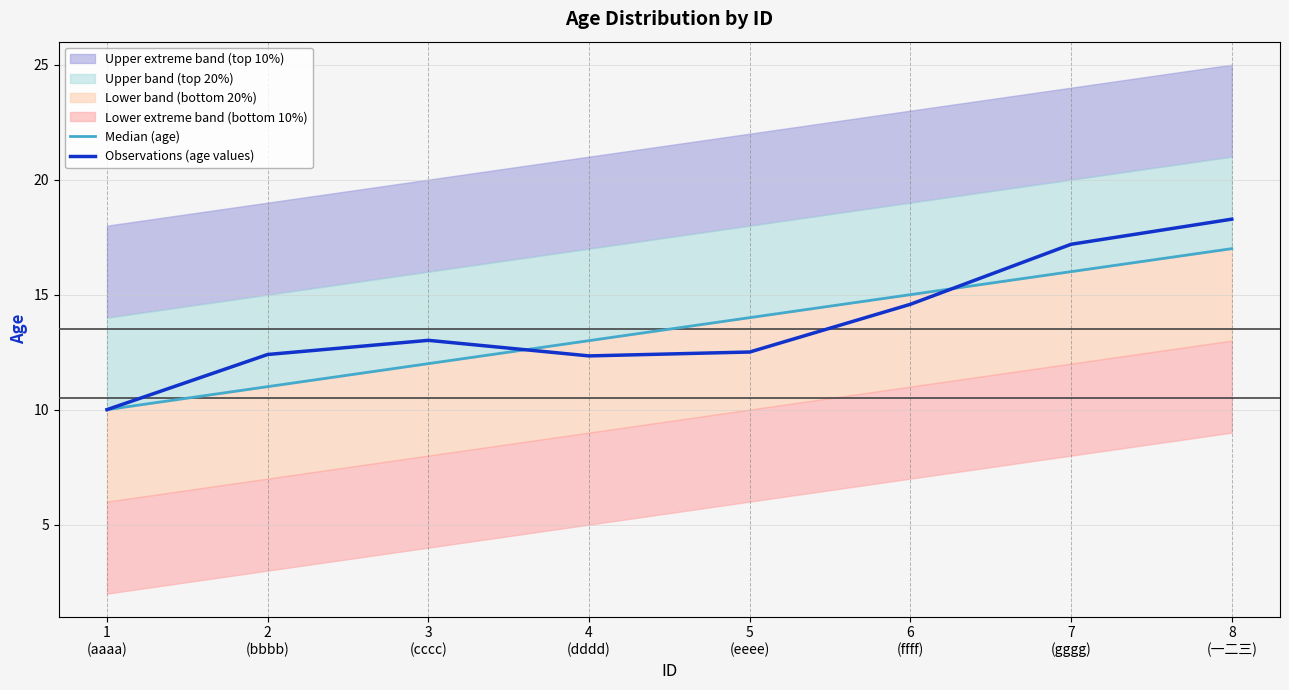

List the labels in order of Median (age) value, largest first.

8
(一二三), 7
(gggg), 6
(ffff), 5
(eeee), 4
(dddd), 3
(cccc), 2
(bbbb), 1
(aaaa)